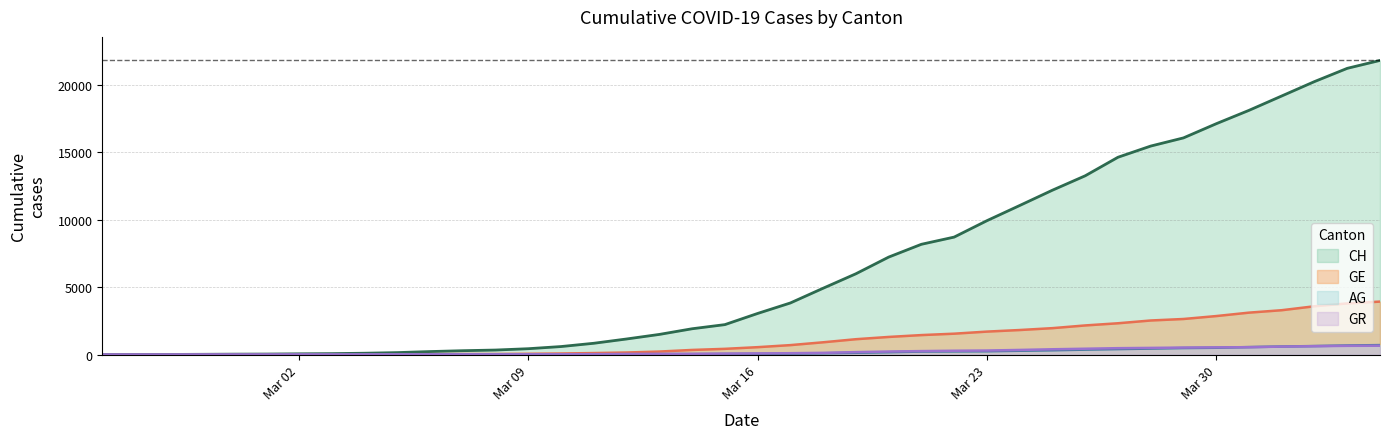

Between 2020-03-20 and 2020-03-27, which series saw the biggest shift?

CH